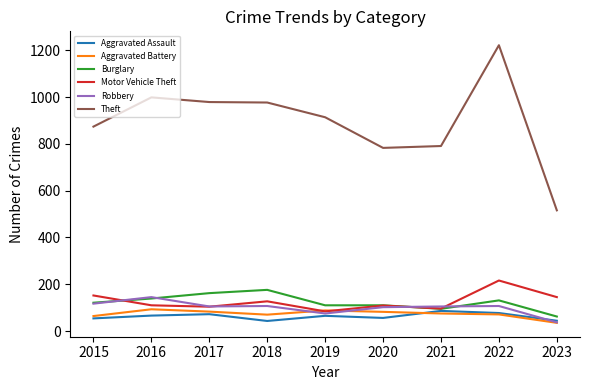

What is the spread (max minus min) of values at 2018?

934